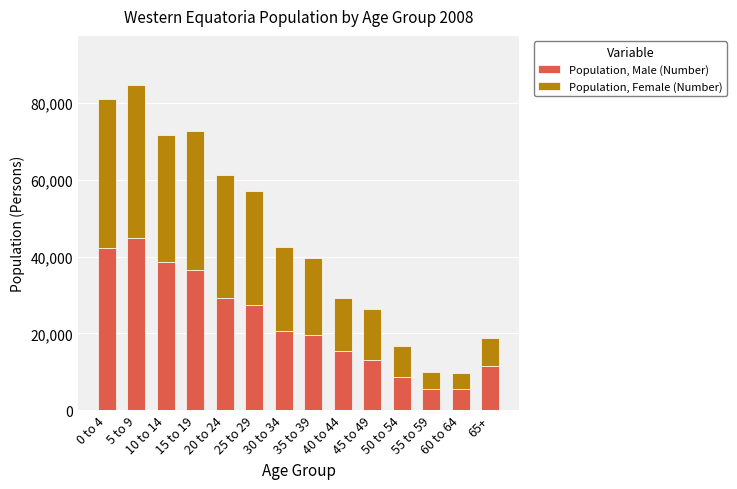

The value of Population, Male (Number) at 30 to 34 is 20673. True or false?

True